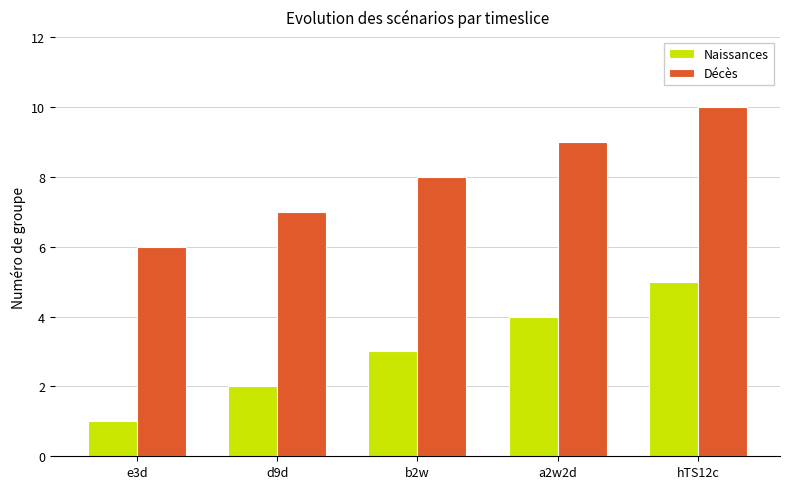

What is the sum of all Décès values?

40